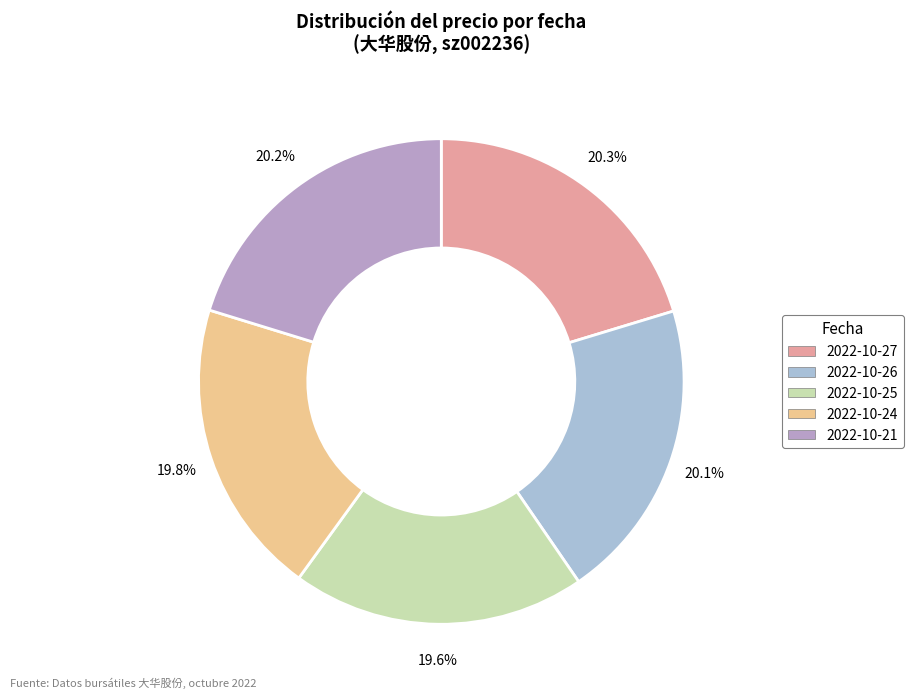

What is the total percentage of 2022-10-25 and 2022-10-27?

39.9%